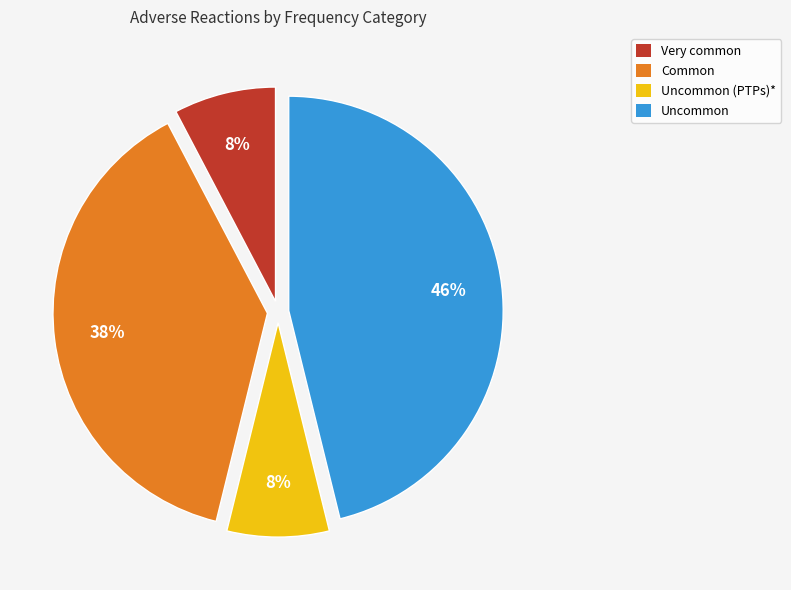

Which has a higher value, Uncommon (PTPs)* or Uncommon?

Uncommon